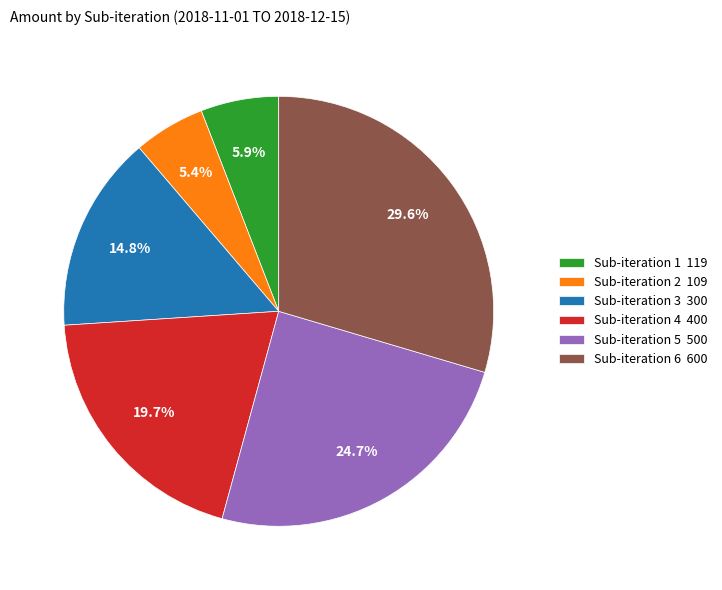

Count the number of slices in the pie.

6